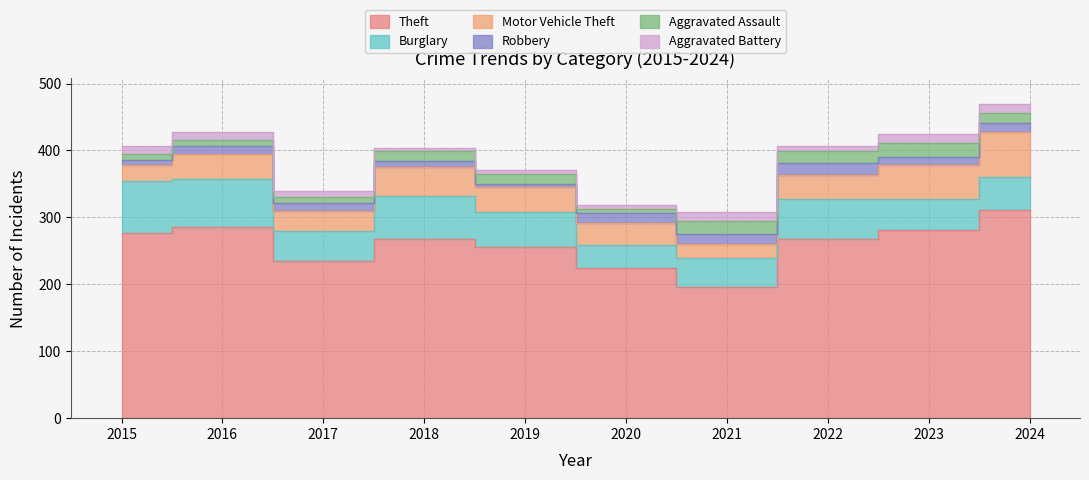

What is the difference between the highest and lowest values at 2022?

261